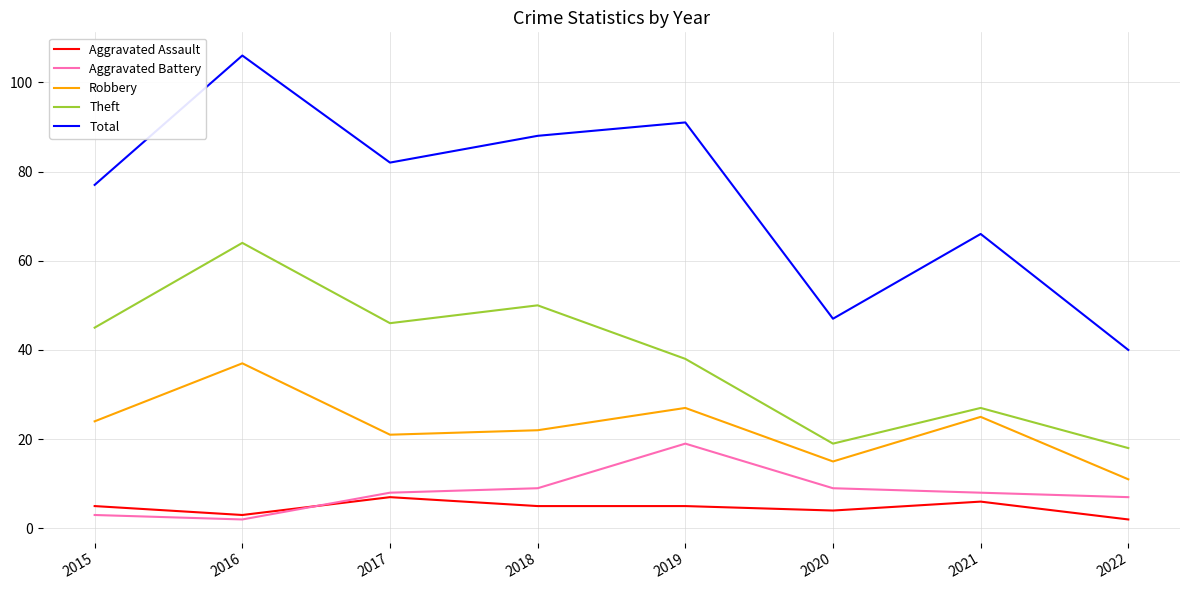

What is the spread (max minus min) of values at 2018?

83